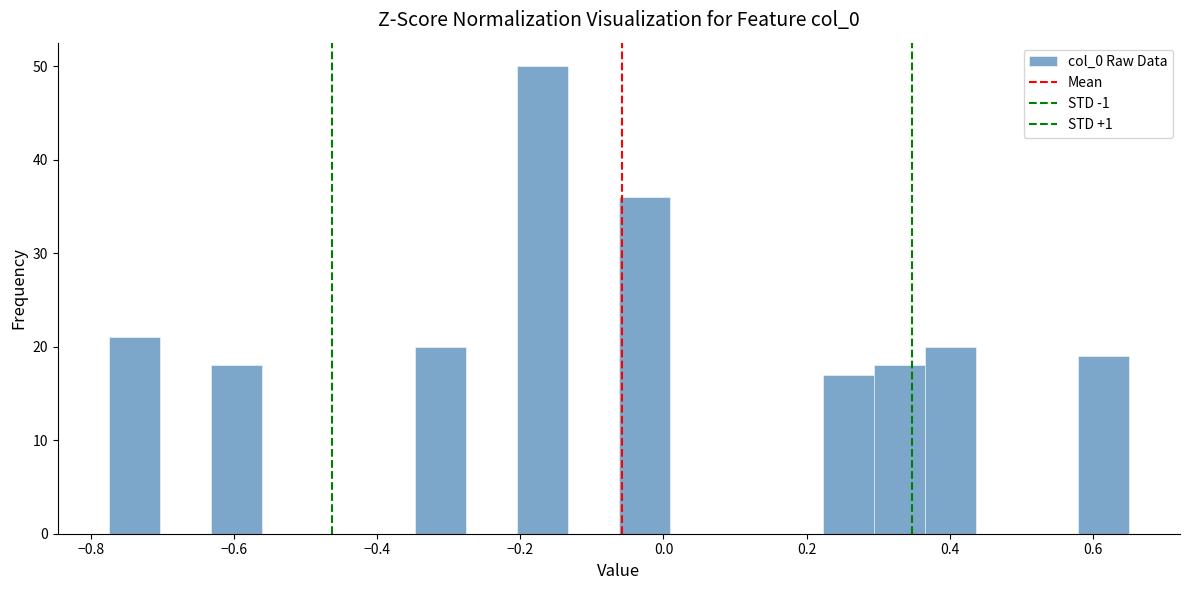

Around what value on the x-axis is the tallest bar? Give the approximate position of its centre, as read against the axis.

-0.16